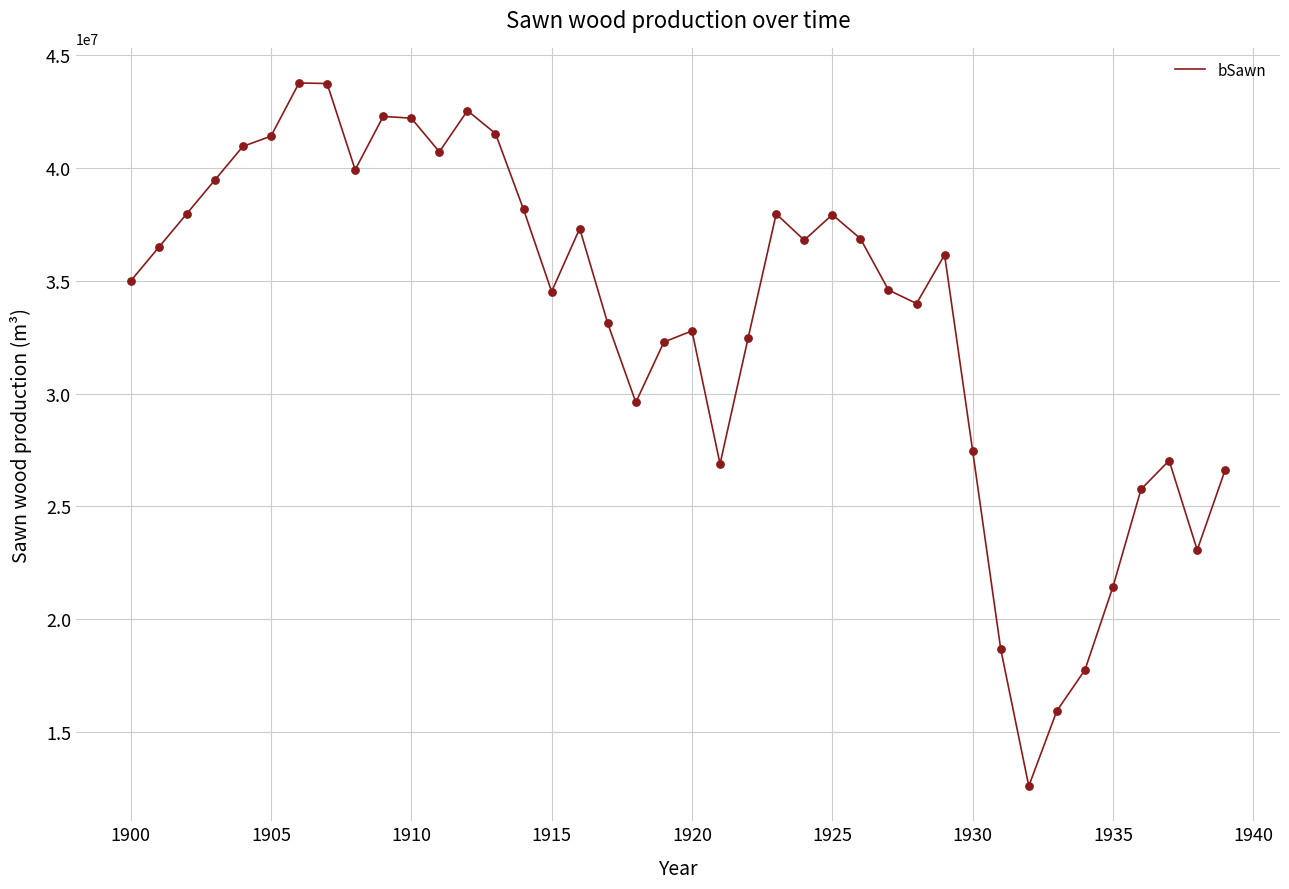

What is the smallest value displayed?

12599298.6